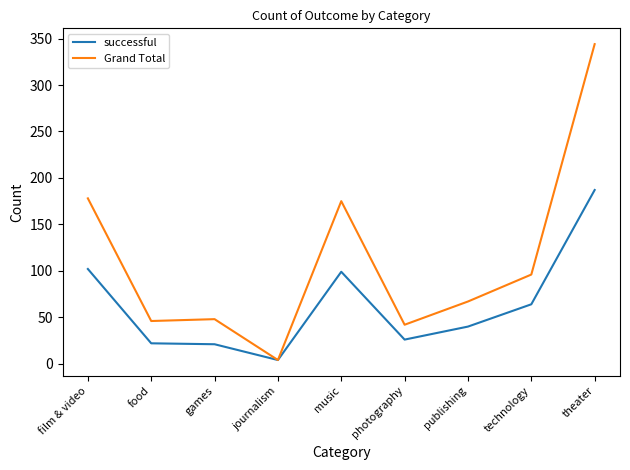

What is the lowest value of the Grand Total series?

4